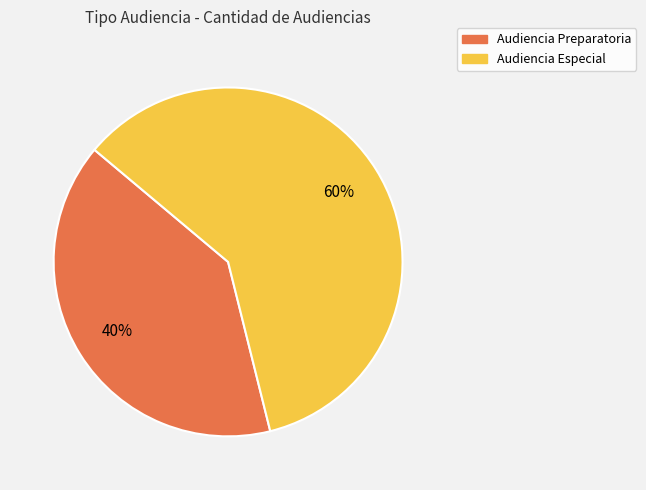

What is the largest slice in the pie chart?

Audiencia Especial